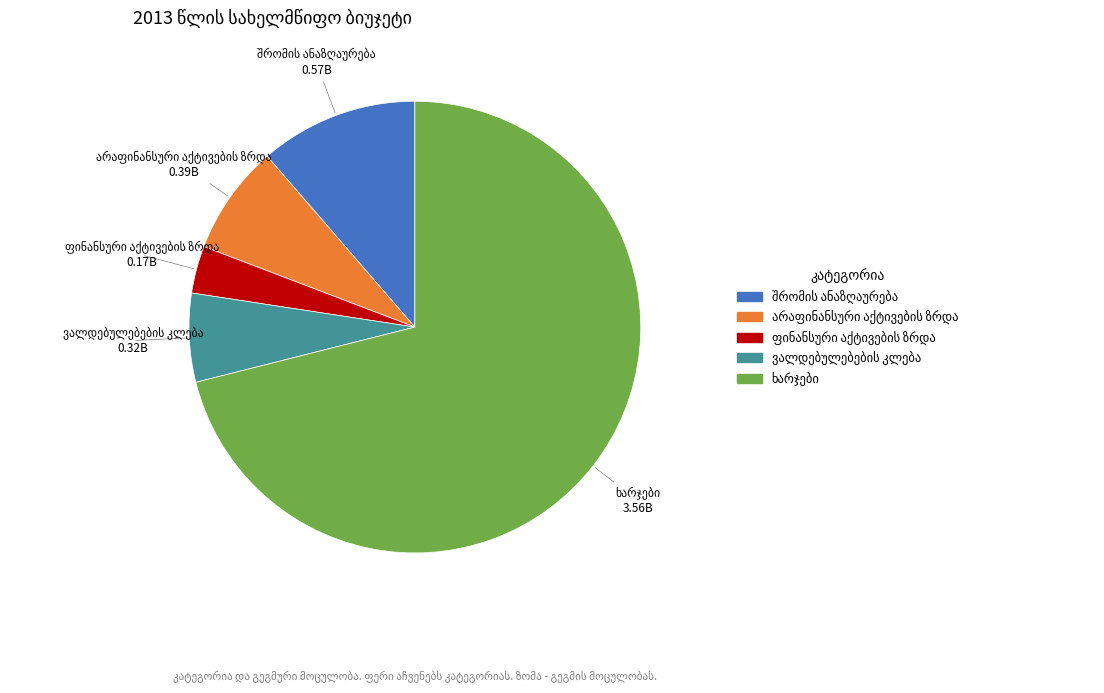

Is there any slice that represents more than half of the pie?

Yes